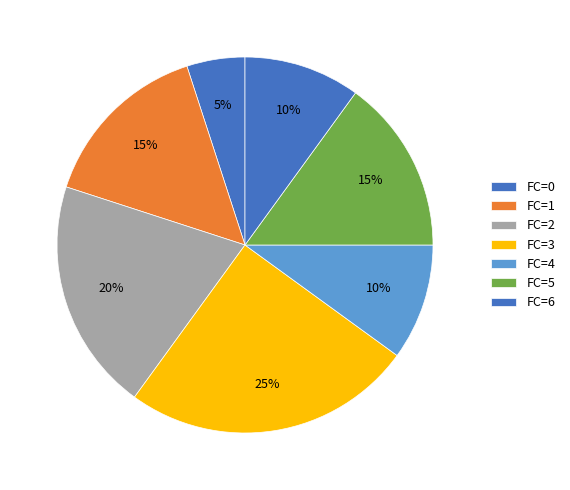

To the nearest percent, what is the average slice percentage?

14%